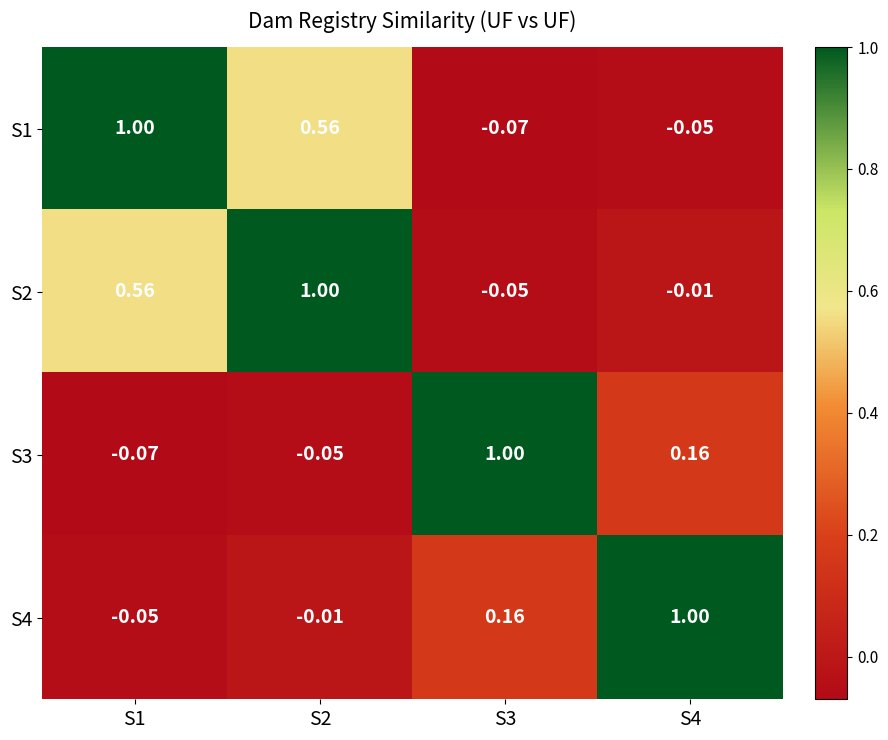

Is the value of S2 at S4 greater than the value of S1 at S3?

Yes